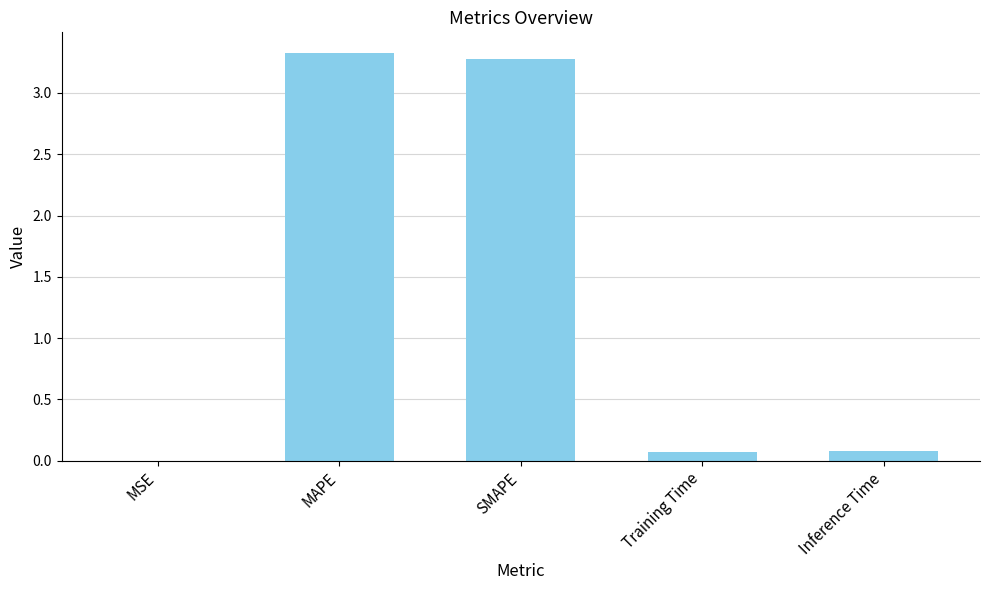

Which label corresponds to the largest value in the chart?

MAPE